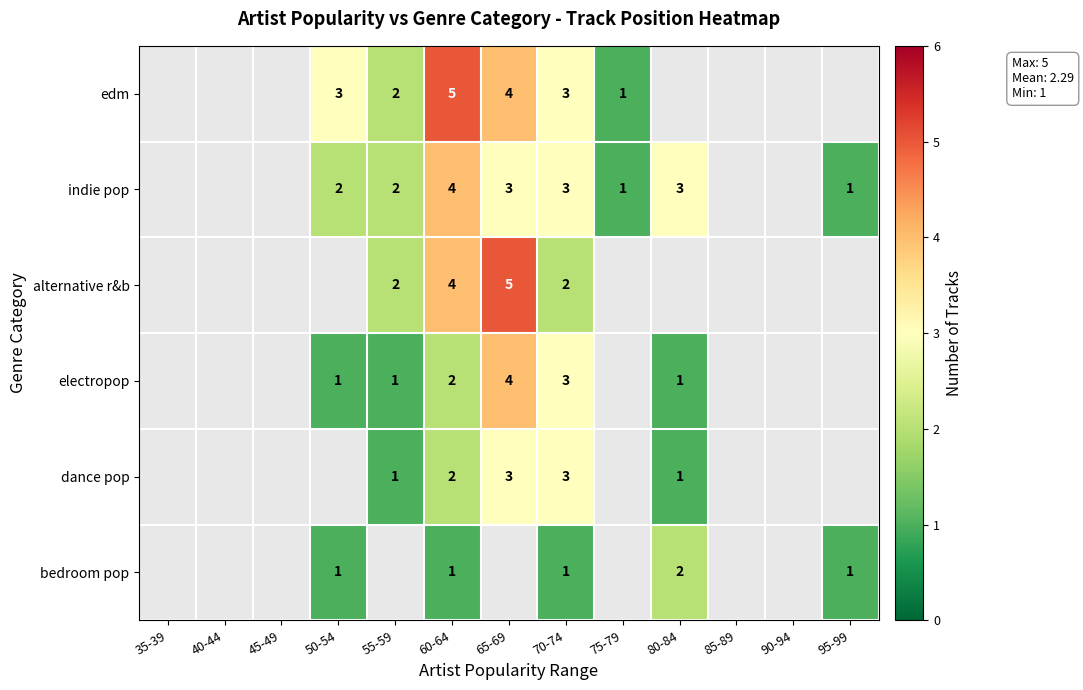

The indie pop series shows 1 at 50-54. True or false?

False